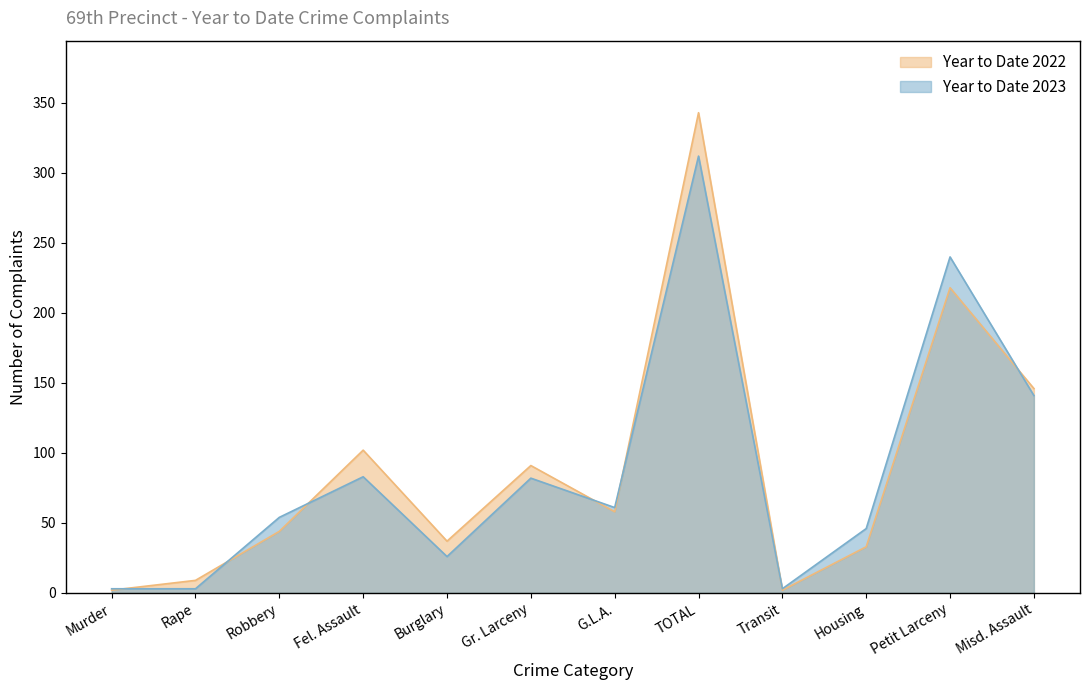

How many interior local valleys does the Year to Date 2022 series have?

3